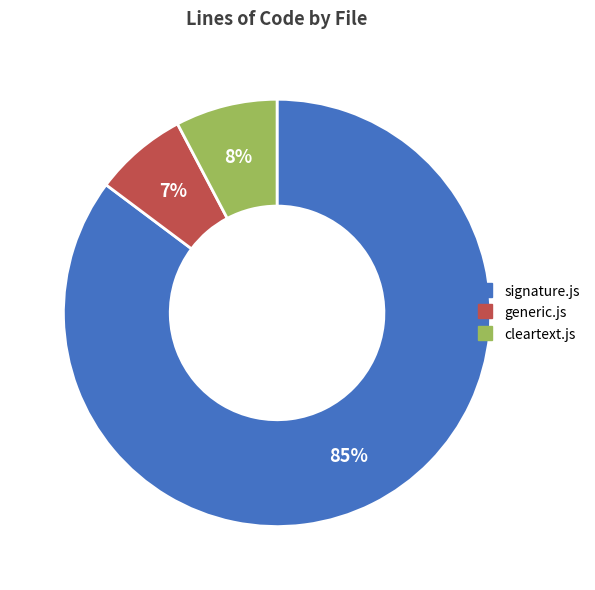

Combined, do signature.js and generic.js account for over 50%?

Yes